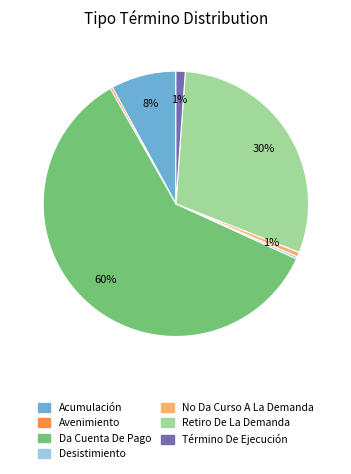

How many segments does this pie chart have?

7